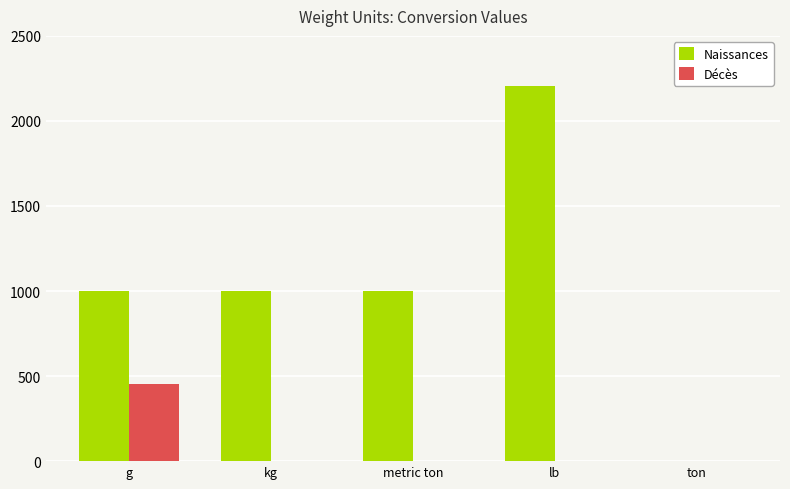

Which series has the largest total across all categories?

Naissances